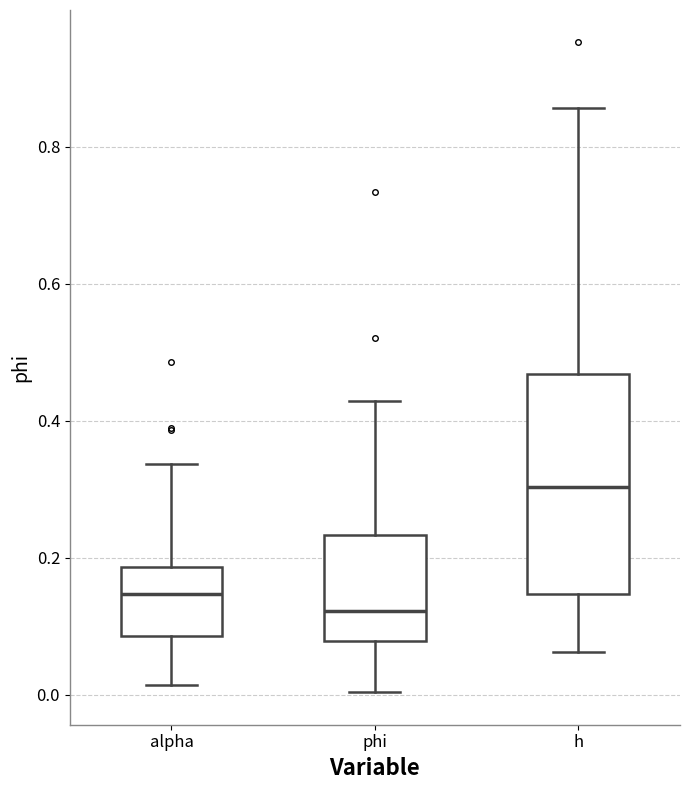

Where does the upper whisker of the box for phi end on the y-axis? The values are not printed on the chart, so give them approximately, as read against the axis.

0.42